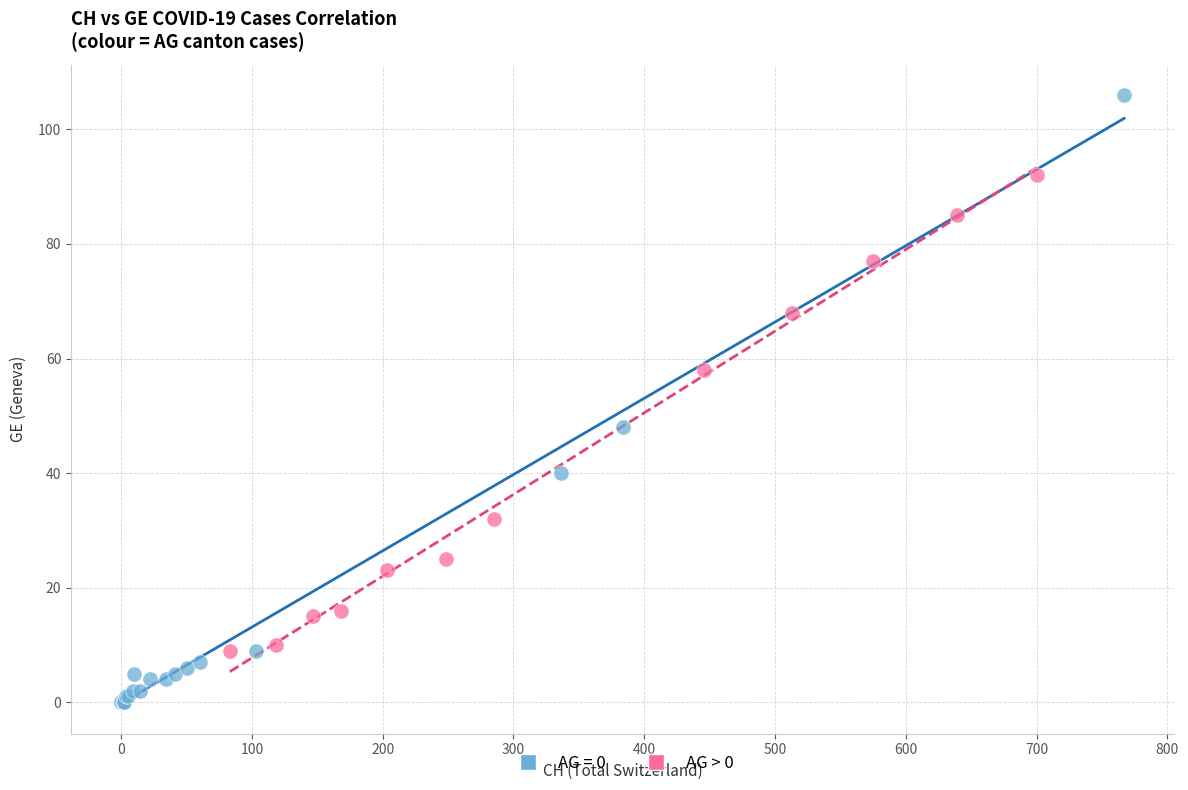

Which series has the widest spread of Y values?

AG = 0